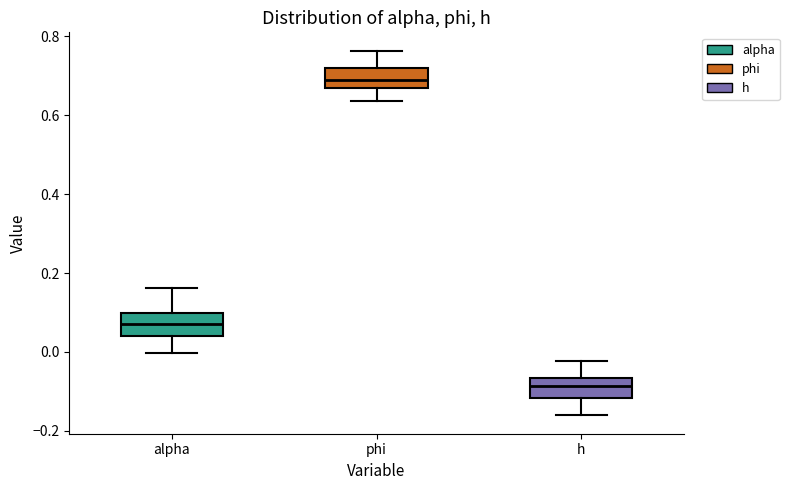

Which box's median line is the highest?

phi